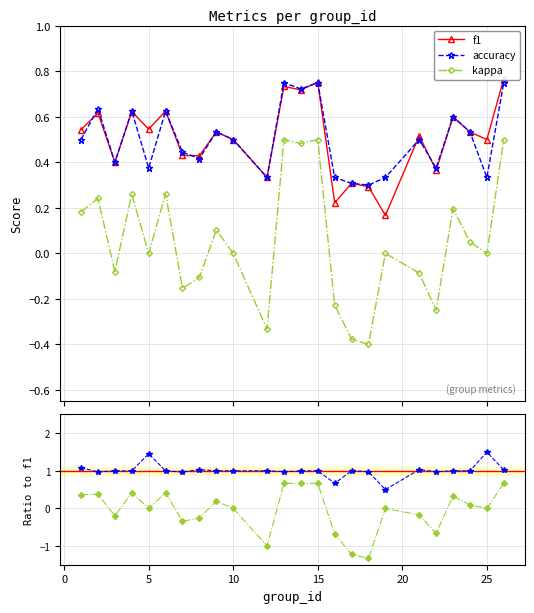

True or false: accuracy and kappa cross at least once.

False